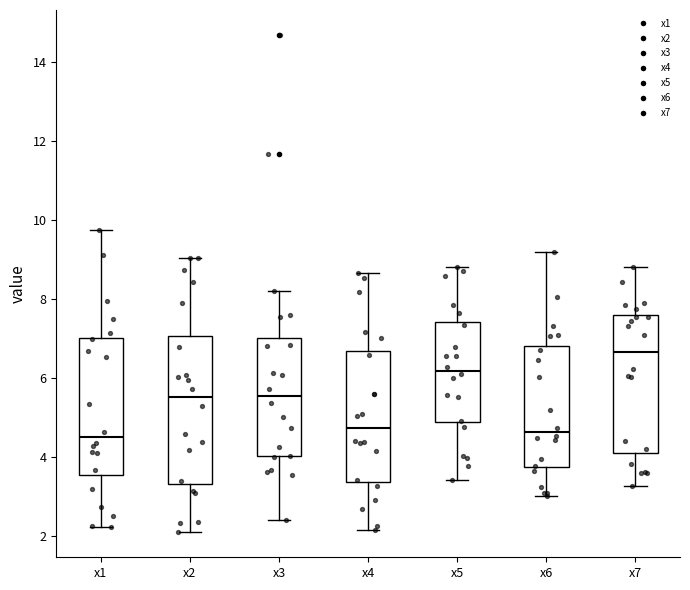

Which box's median line is the highest?

x7